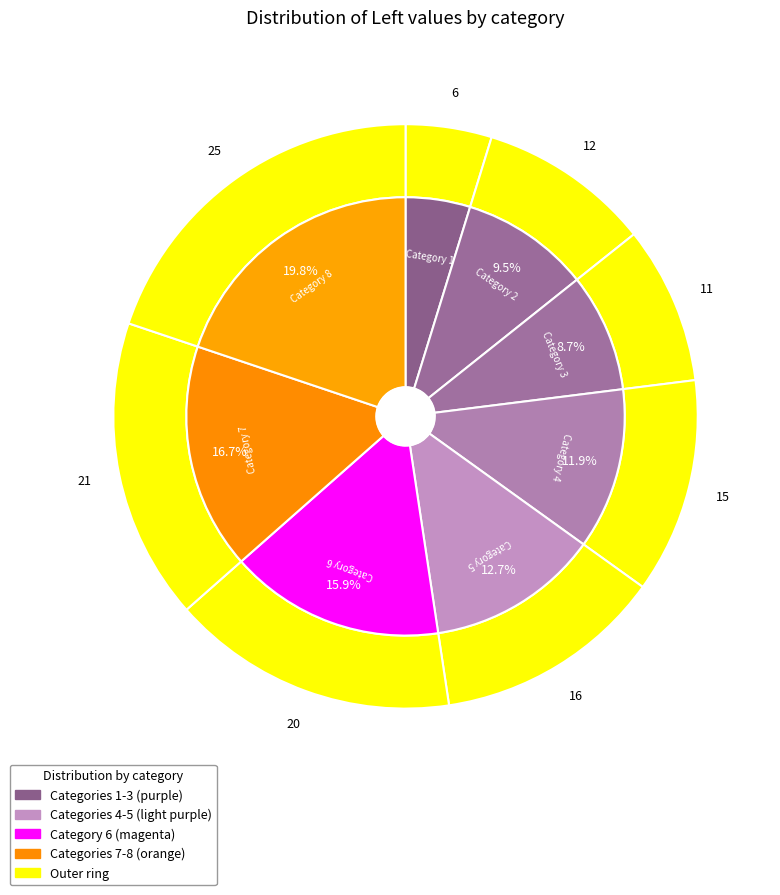

To the nearest percent, what portion does 7 represent?

17%